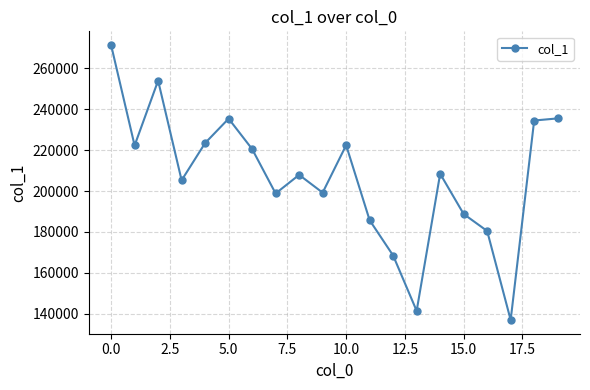

How many interior local valleys (lower than both neighbors) does the data have?

6